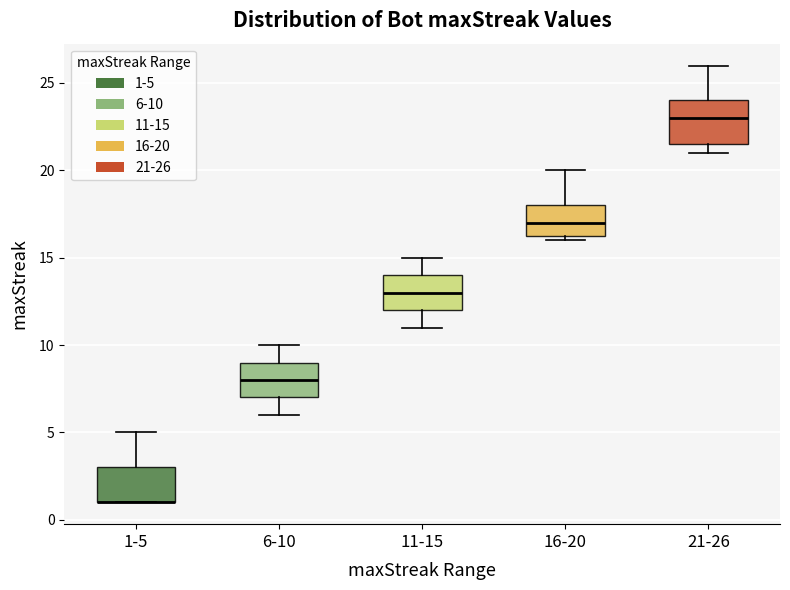

Reading left to right, read every box against the y-axis: the position of its median line, the range the box covers, and the ends of its whiskers. The values are not printed on the chart, so give them approximately, as read against the axis.

1-5: median 1.0 (drawn on the box's lower edge), box 1.0 to 3.0, whiskers 1.0 to 5.0
6-10: median 8.0, box 7.0 to 9.0, whiskers 6.0 to 10.0
11-15: median 13.0, box 12.0 to 14.0, whiskers 11.0 to 15.0
16-20: median 17.0, box 16.5 to 18.0, whiskers 16.0 to 20.0
21-26: median 23.0, box 21.5 to 24.0, whiskers 21.0 to 26.0